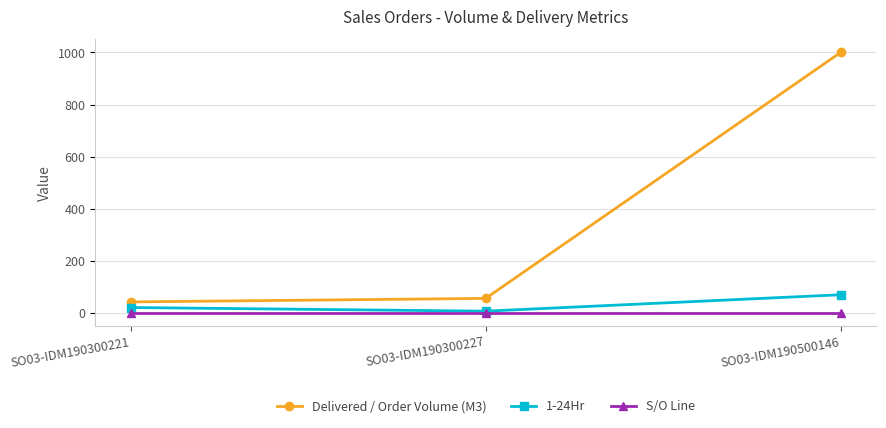

What is the lowest value of the 1-24Hr series?

7.0